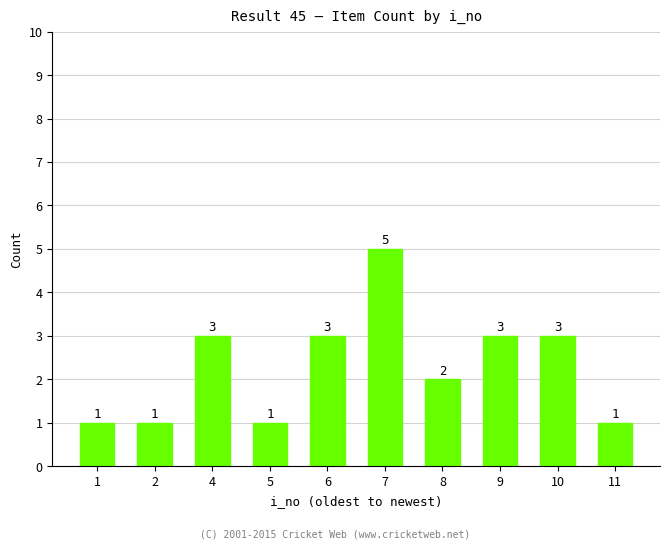

Are the bars grouped side by side (vs. stacked)?

No